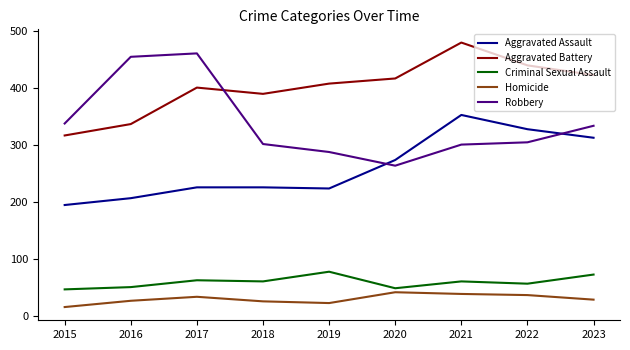

Is it true that Aggravated Assault equals 312 at 2023?

True